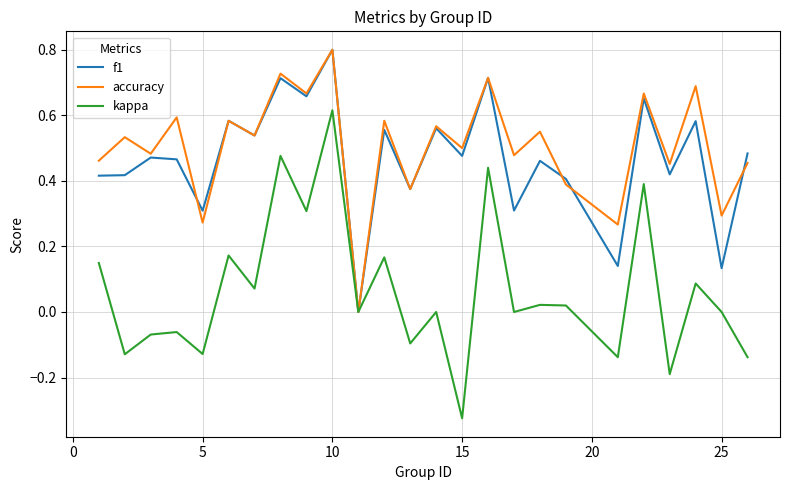

Which series has the largest range (max minus min)?

kappa